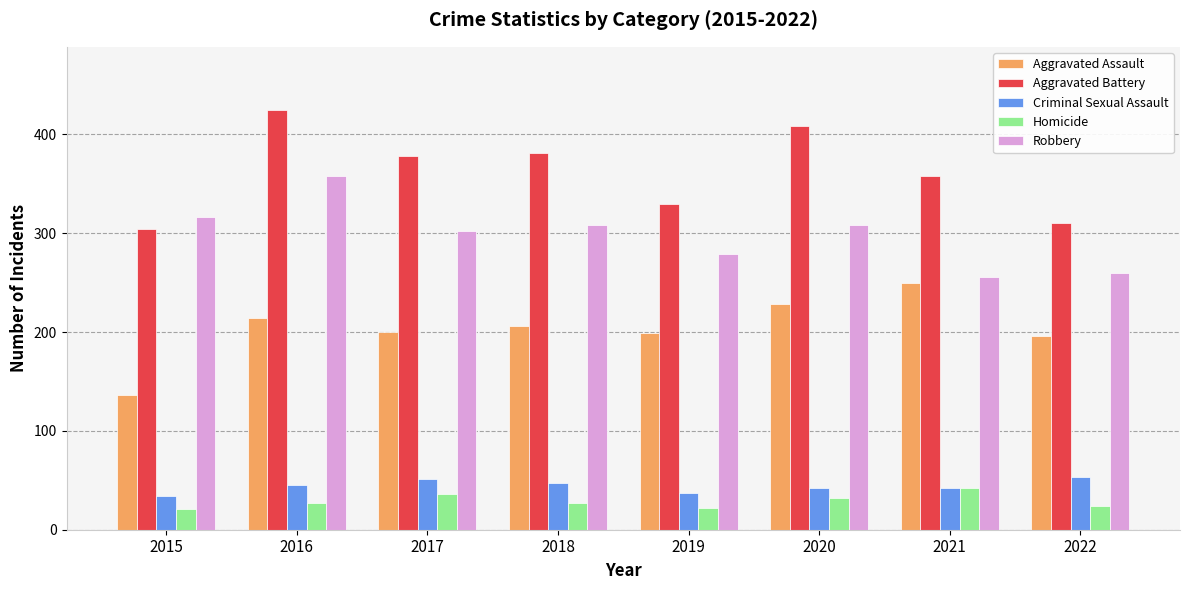

What is the value of the Criminal Sexual Assault bar at the 2nd from the left?

45